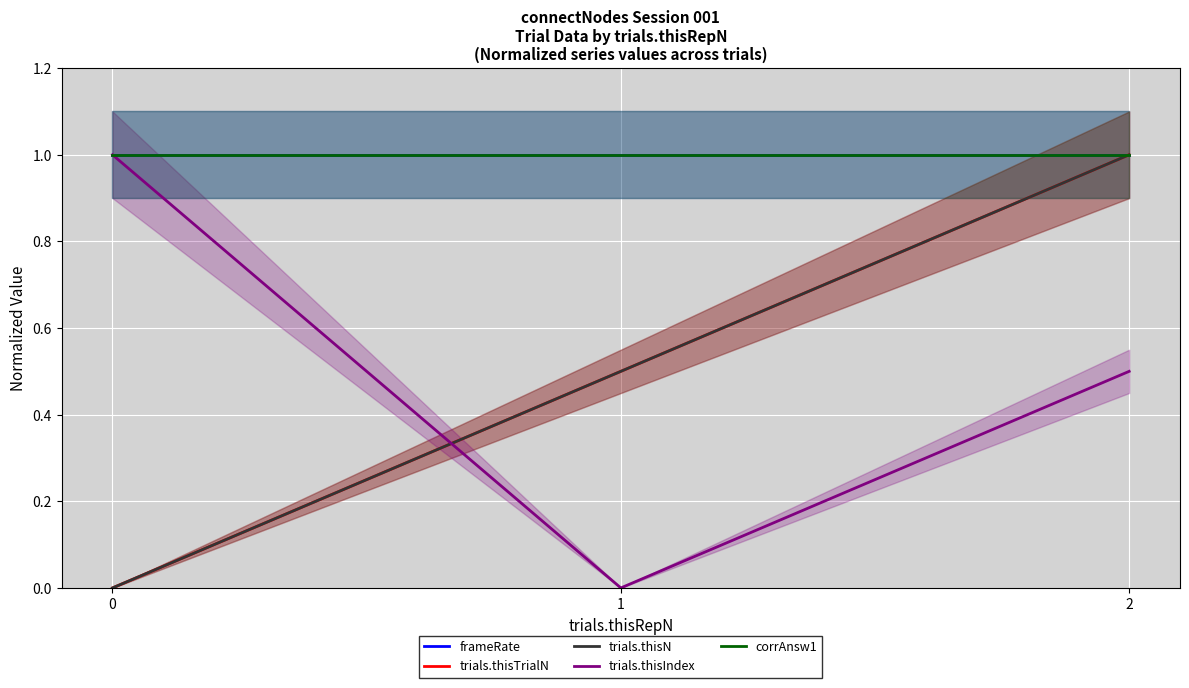

Reading right to left, list all the values displayed in this chart.

frameRate: 1.0	1.0	1.0
trials.thisTrialN: 1.0	0.5	0.0
trials.thisN: 1.0	0.5	0.0
trials.thisIndex: 0.5	0.0	1.0
corrAnsw1: 1.0	1.0	1.0